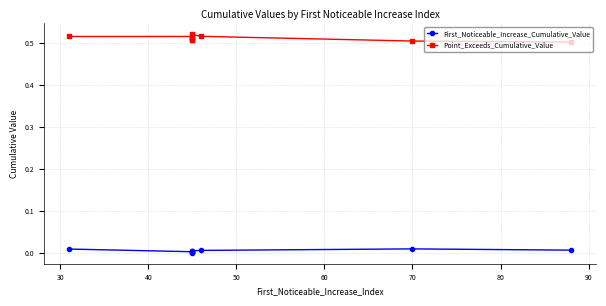

Count the Point_Exceeds_Cumulative_Value values in the range 0 to 1.

10